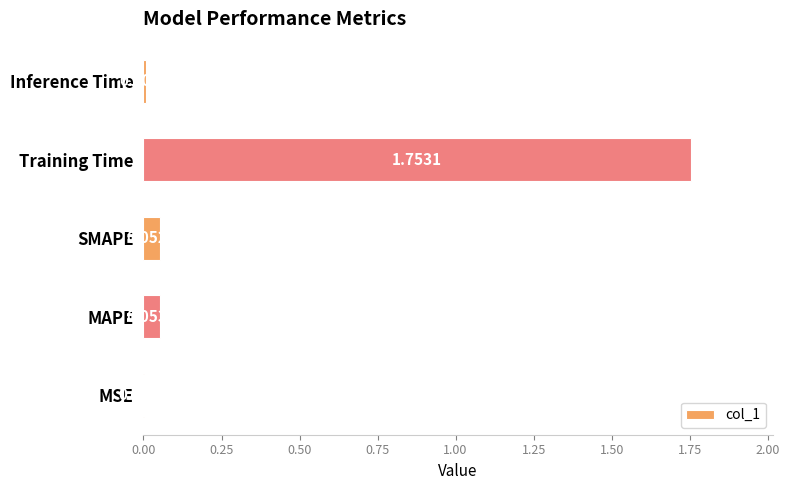

Which category has the highest value across all series?

Training Time